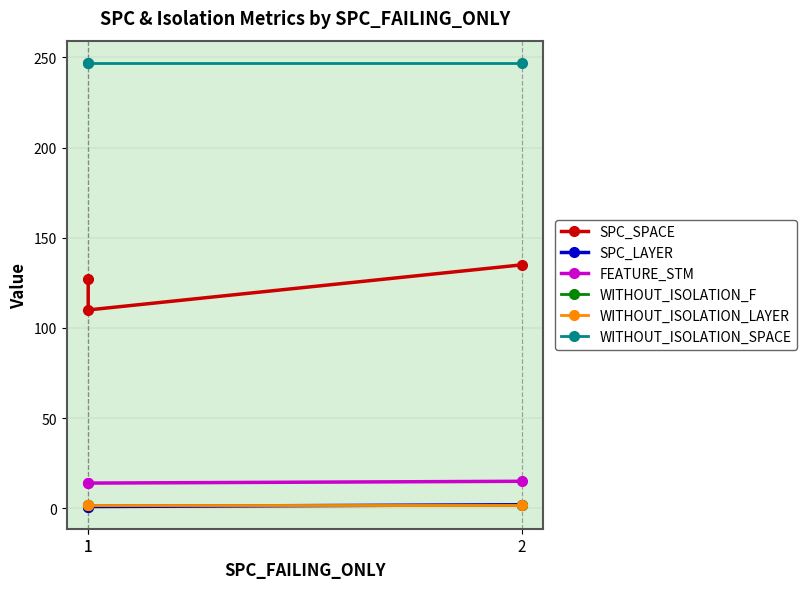

Does the chart have visible grid lines?

Yes